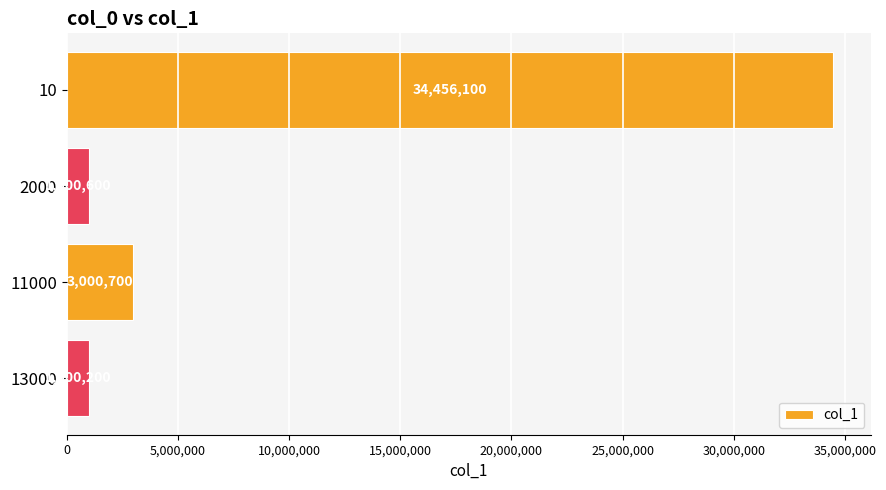

List the labels in order of value, smallest first.

13000, 2000, 11000, 10